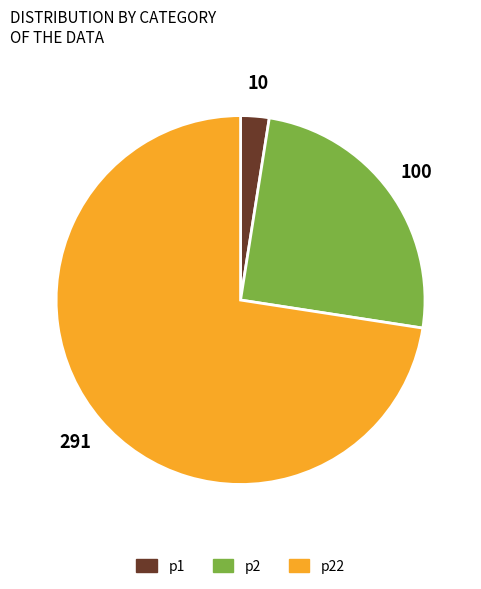

Which category accounts for the majority?

p22